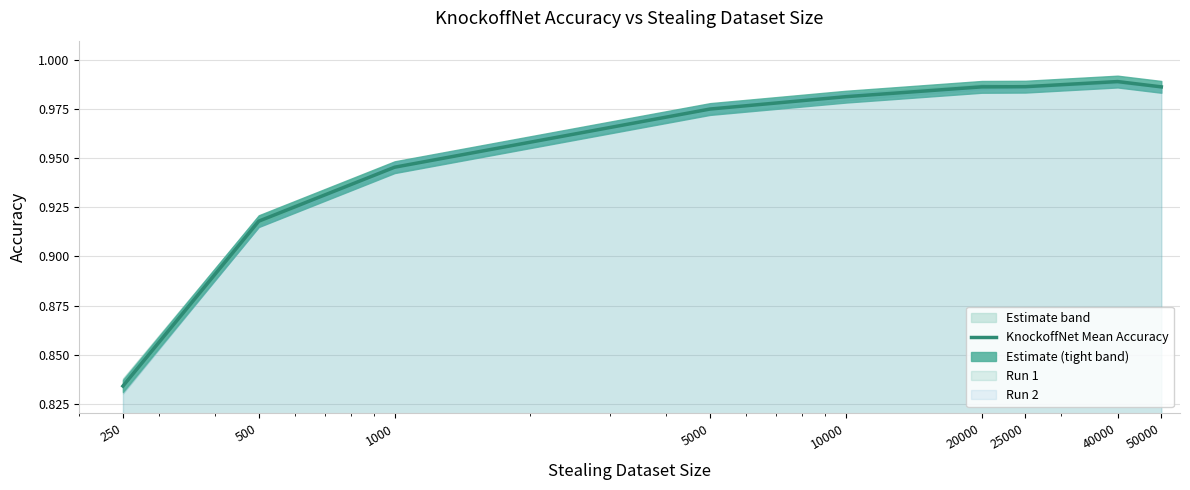

What is the sum of all values?

8.6